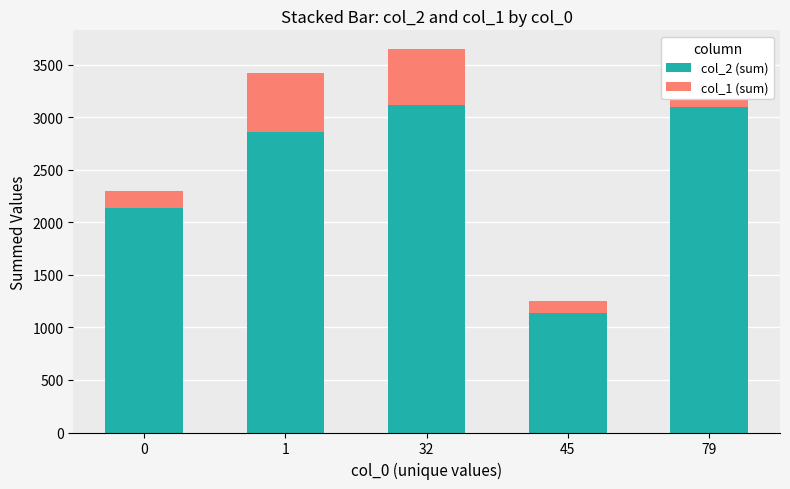

What is the approximate value of col_2 (sum) at 45?

1140